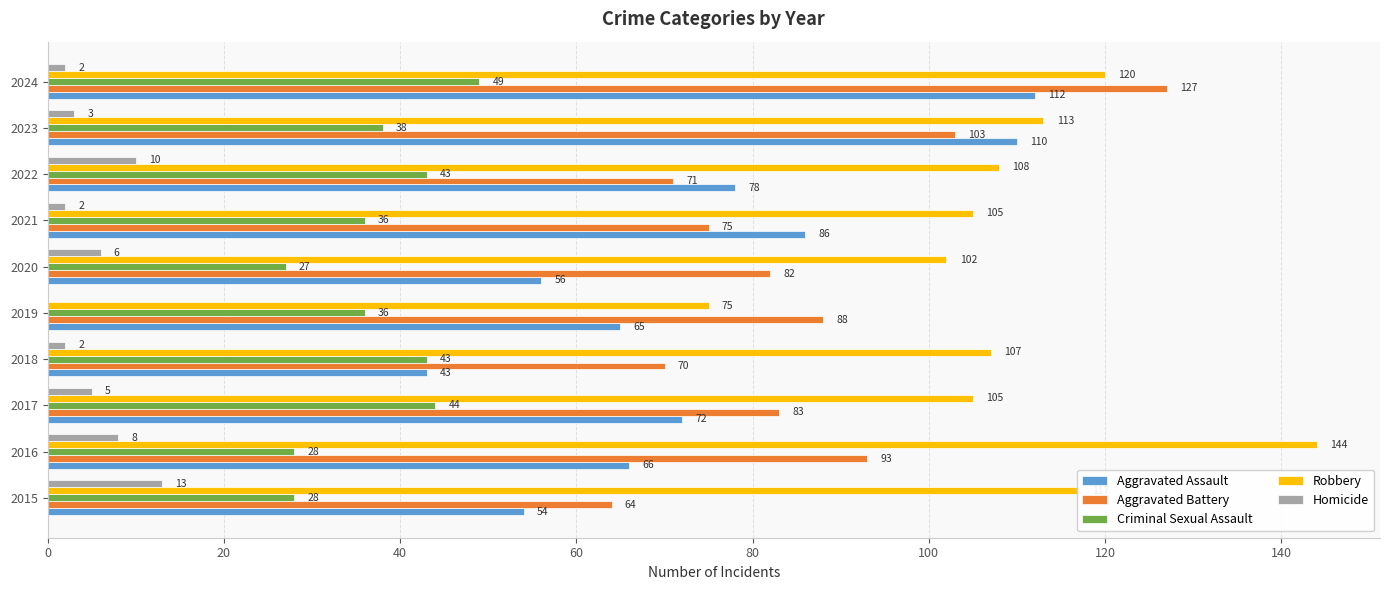

The Aggravated Assault series shows 56 at 2020. True or false?

True